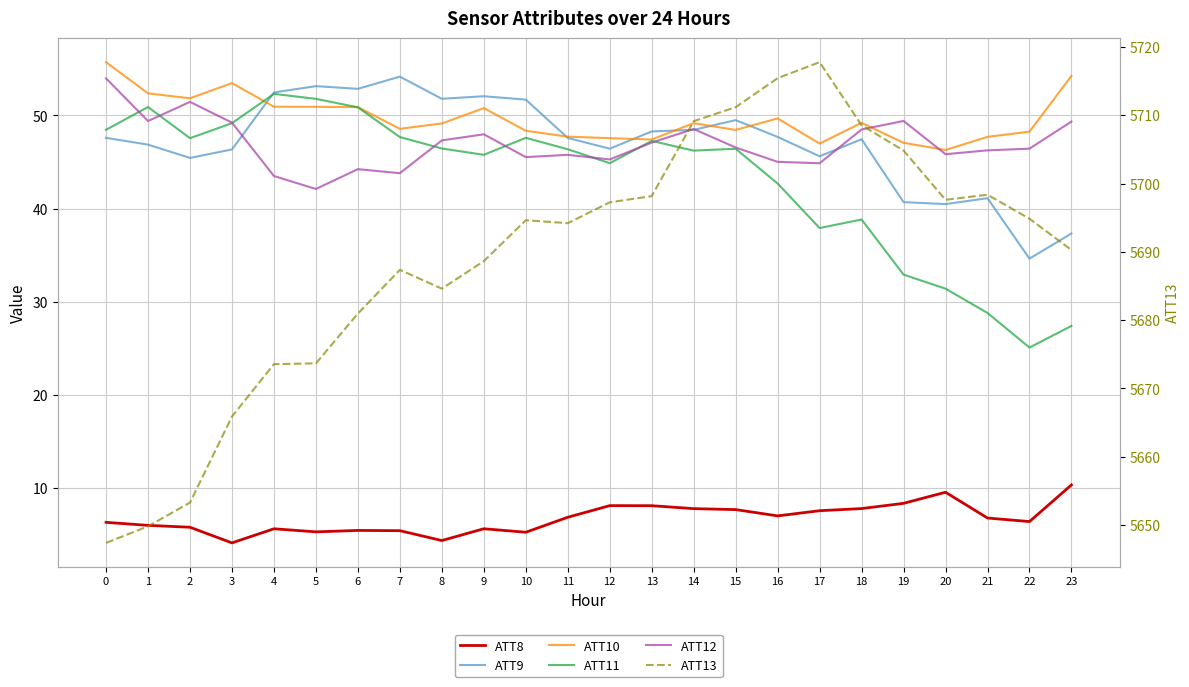

Count the number of data series in this chart.

6